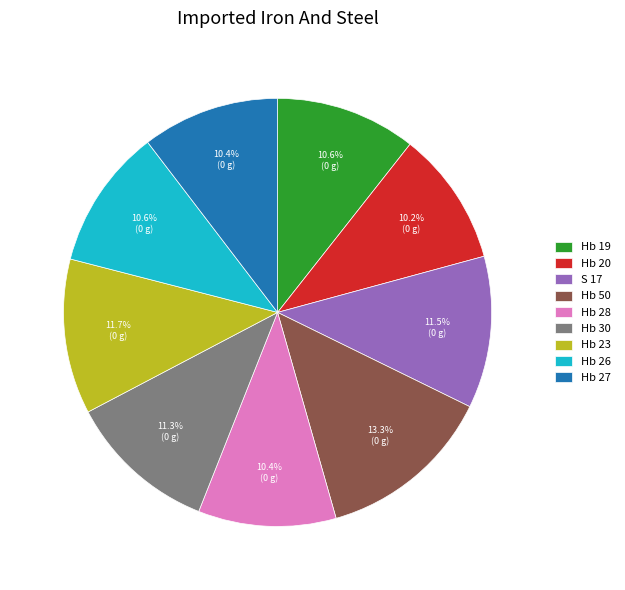

To the nearest percent, what percentage of the pie is Hb 19?

11%